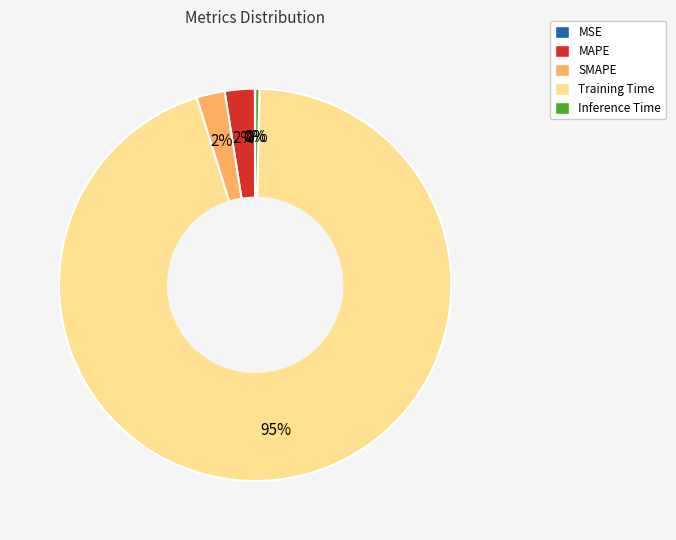

To the nearest percent, what is the average slice percentage?

20%